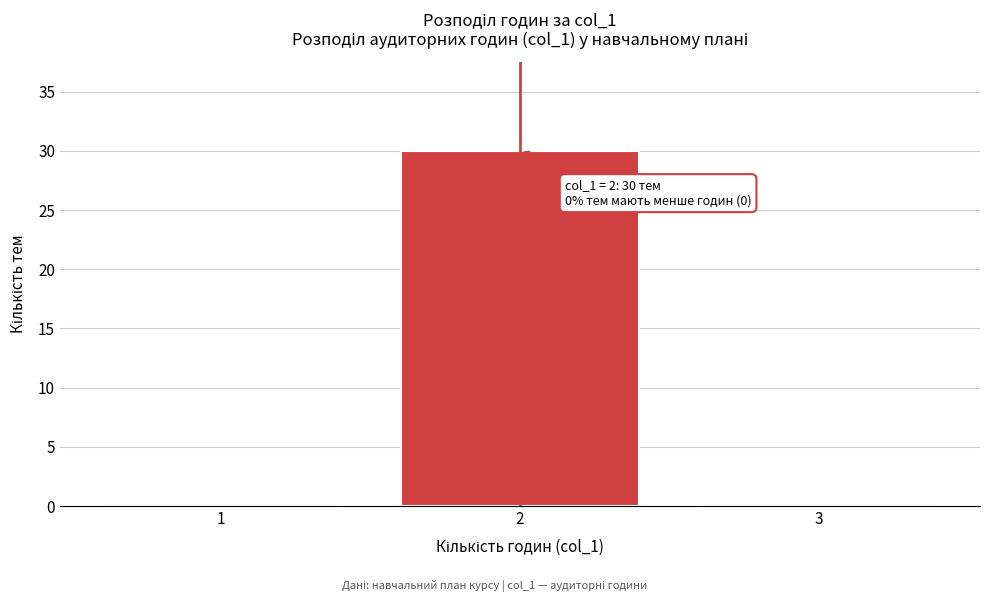

Reading left to right, extract all data points from this chart.

1=0	2=30	3=0